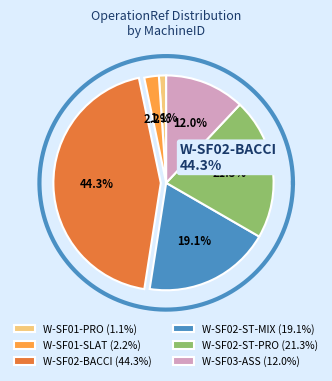

Which category has the smallest portion of the pie?

W-SF01-PRO